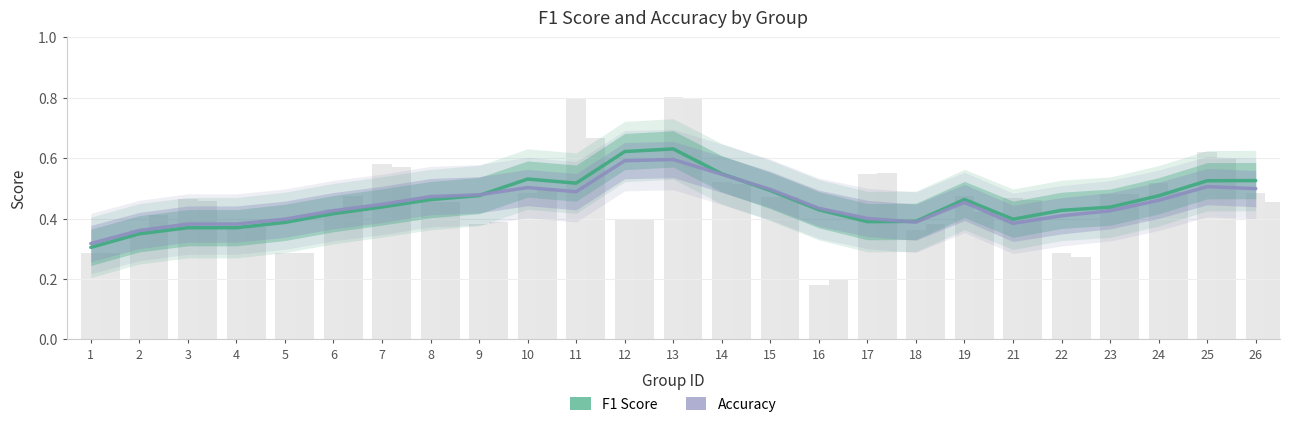

Count the F1 Score values in the range 0 to 1.

25